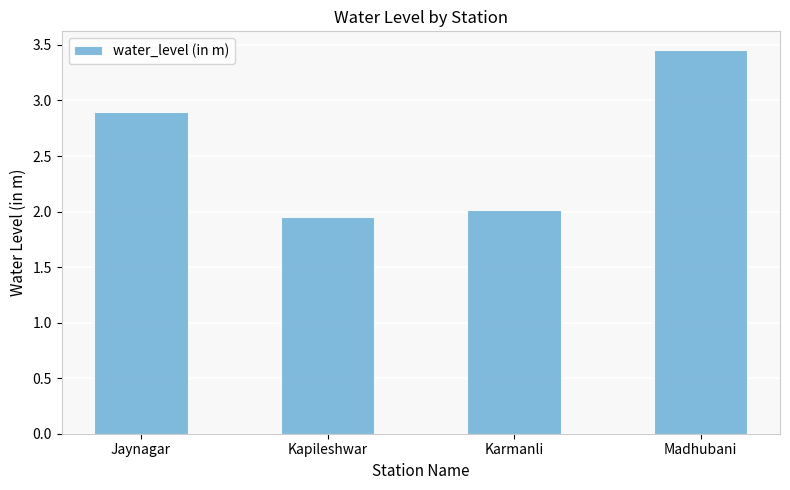

What is the sum of the values at Karmanli and Kapileshwar?

4.0